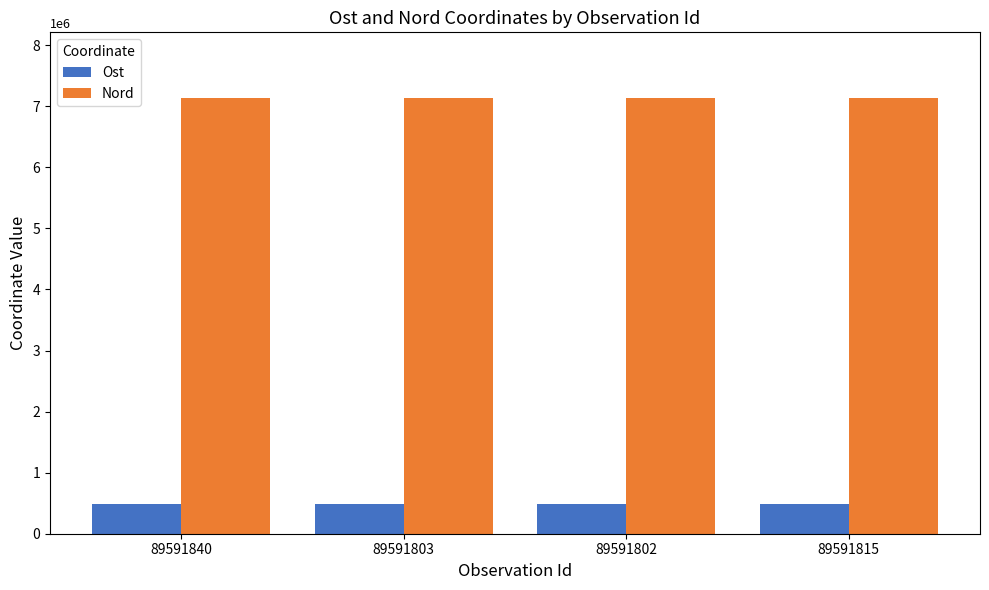

Rank the series by their average value, from lowest to highest.

Ost, Nord